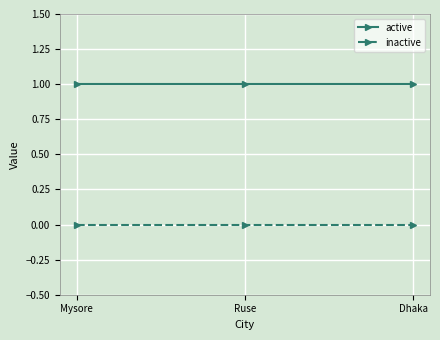

Is the value of inactive at Mysore greater than the value of active at Dhaka?

No